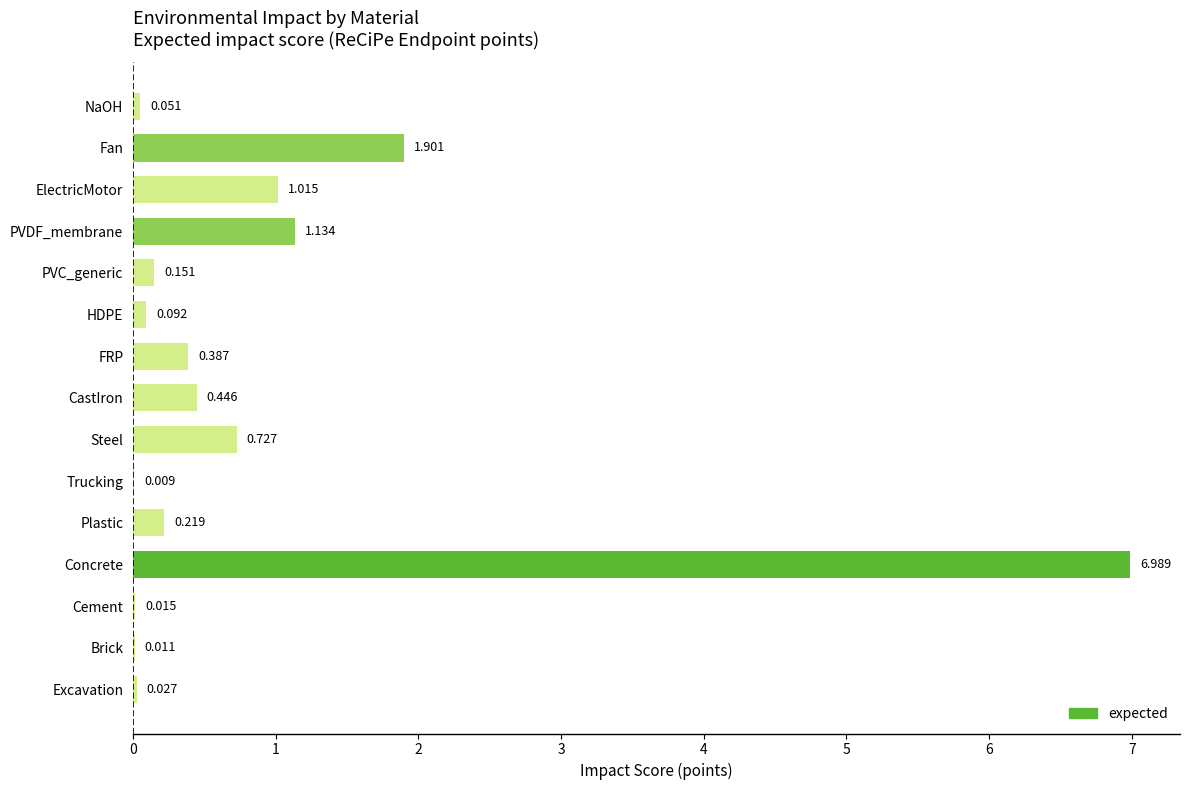

At which category does the chart reach its peak across all series?

Concrete